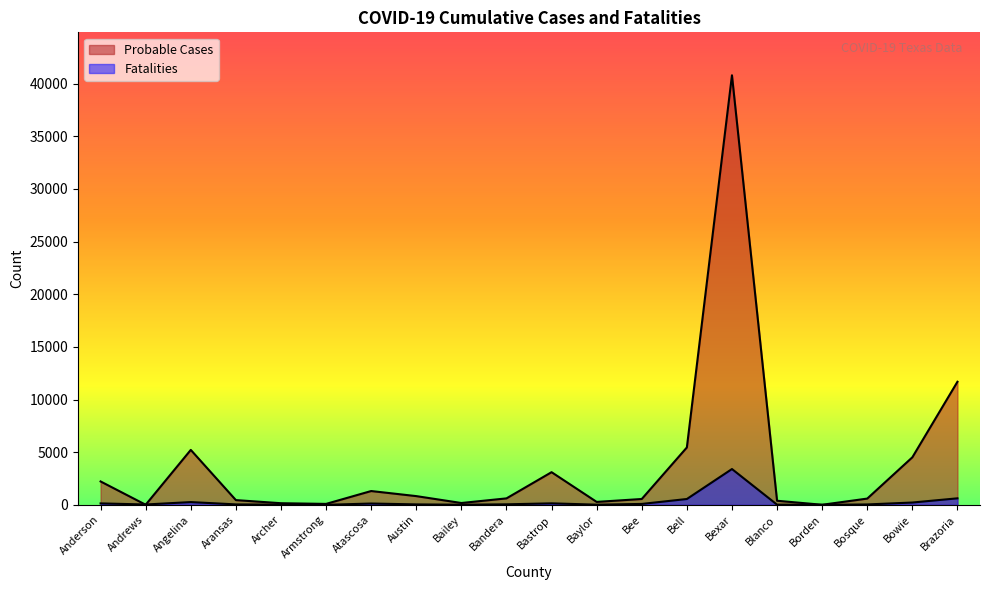

What is the sum of all Probable Cases values?

78467